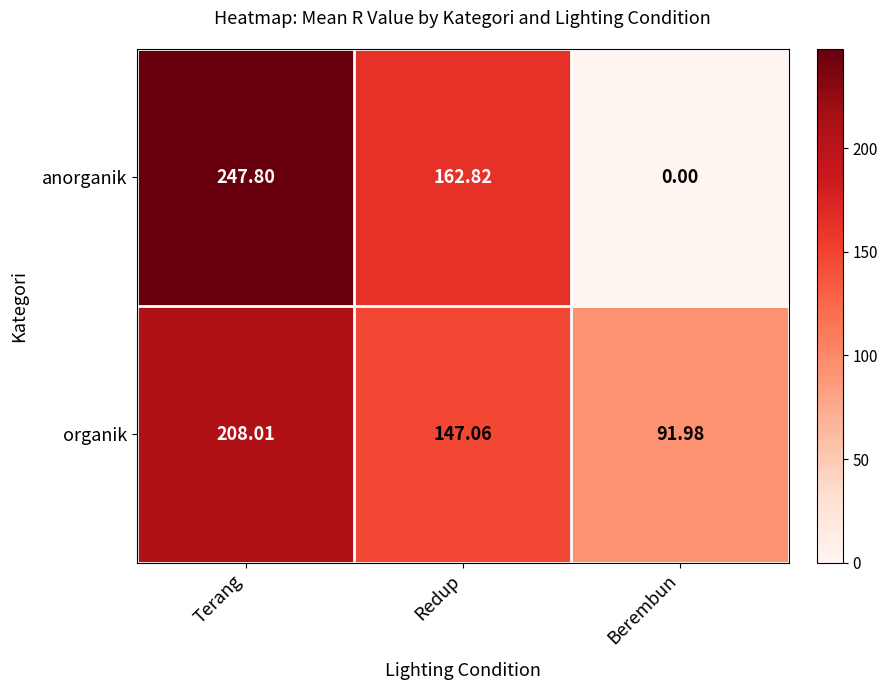

List the series in order of their overall mean, lowest first.

anorganik, organik